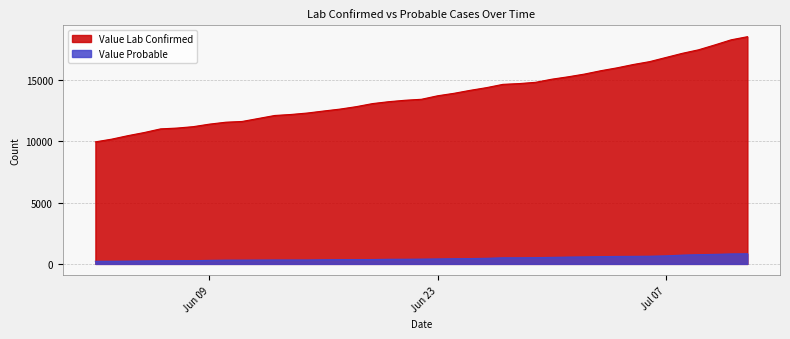

What position from the left is 2020-07-04?

32